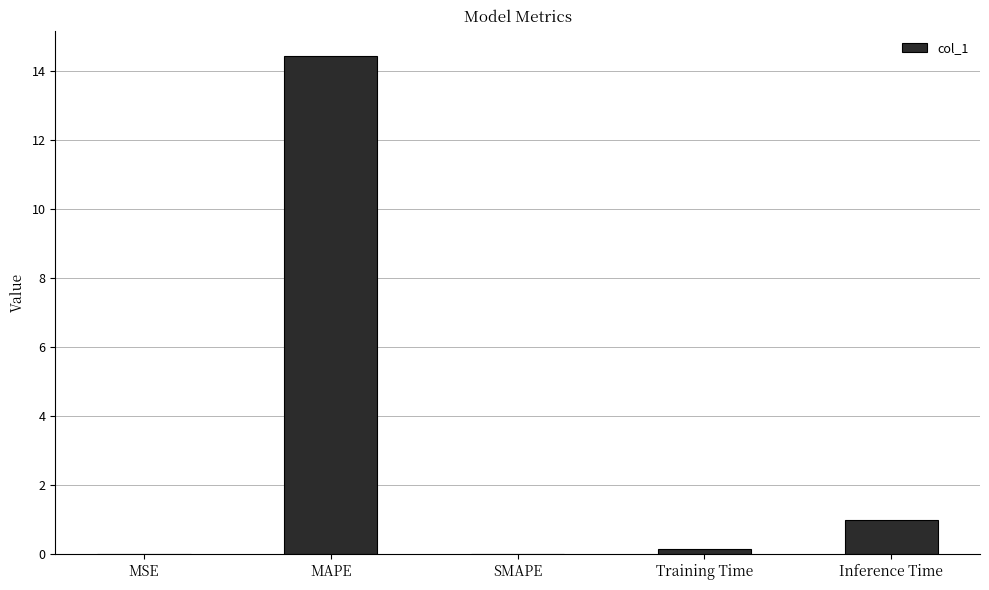

What is the change in value from Training Time to Inference Time?

+0.8